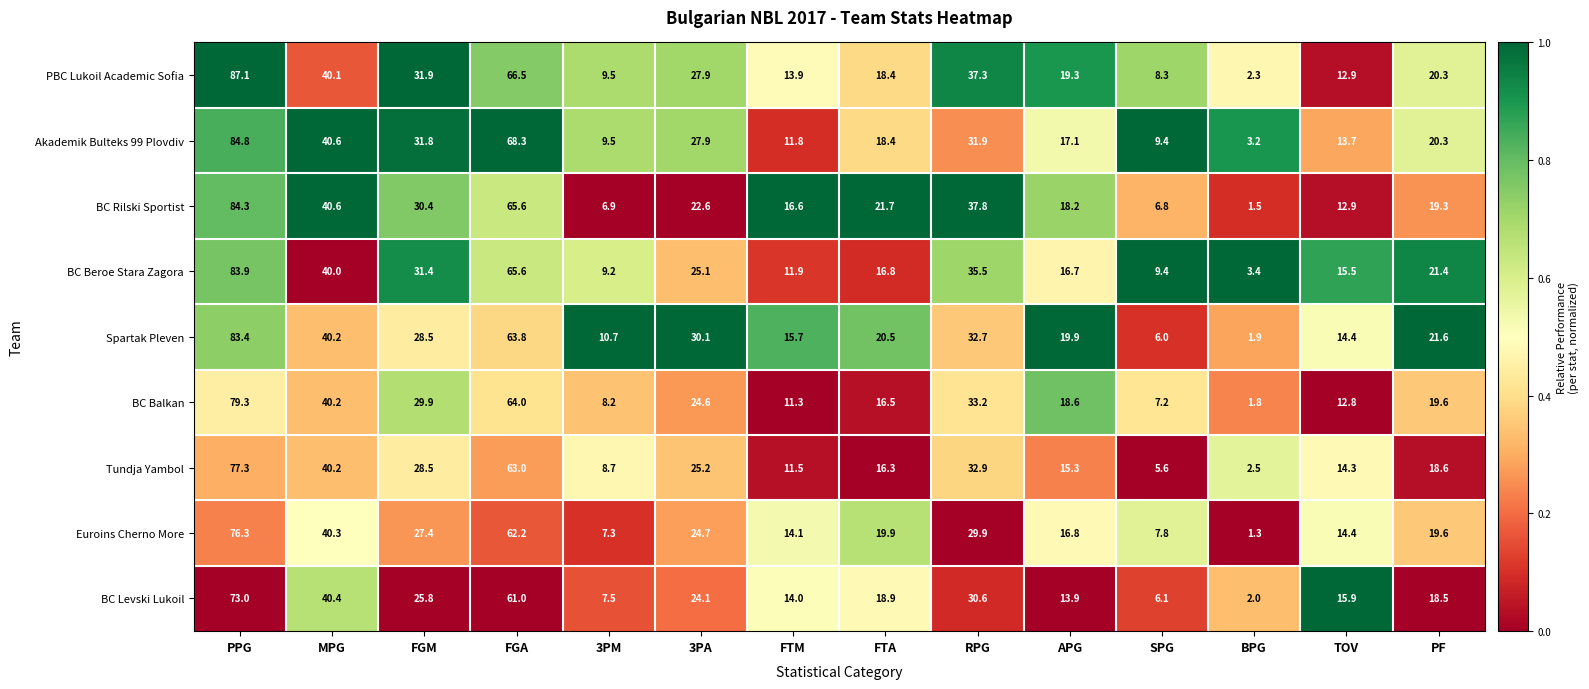

The value of Spartak Pleven at PF is 35.1. True or false?

False